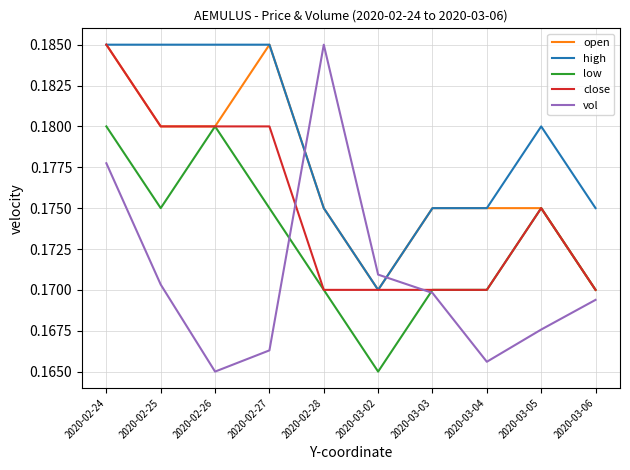

How many series are shown in this chart?

5